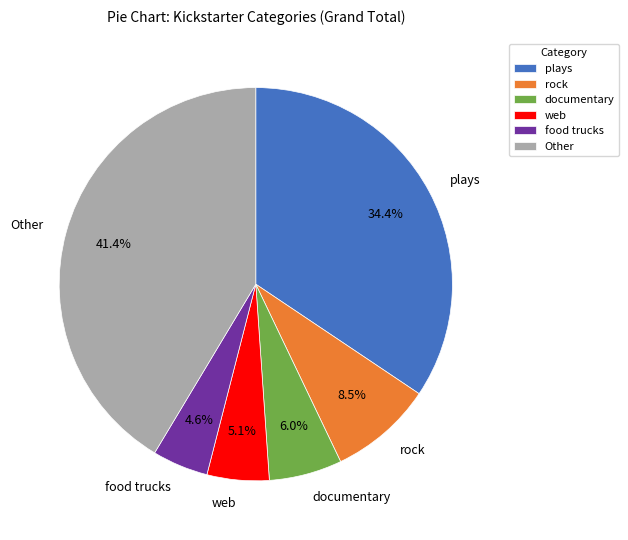

Is there any slice that represents more than half of the pie?

No